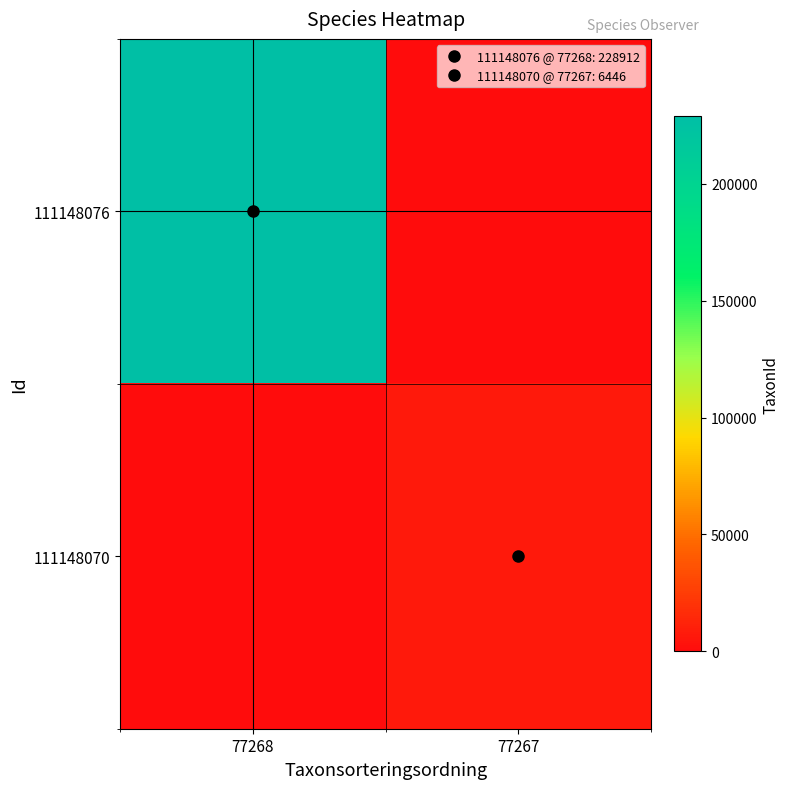

What is the total value across all series at 77267?

6446